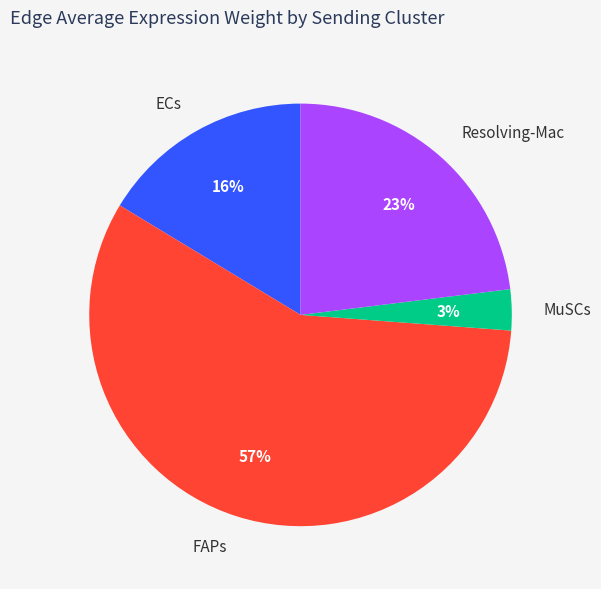

To the nearest percent, what portion does ECs represent?

16%